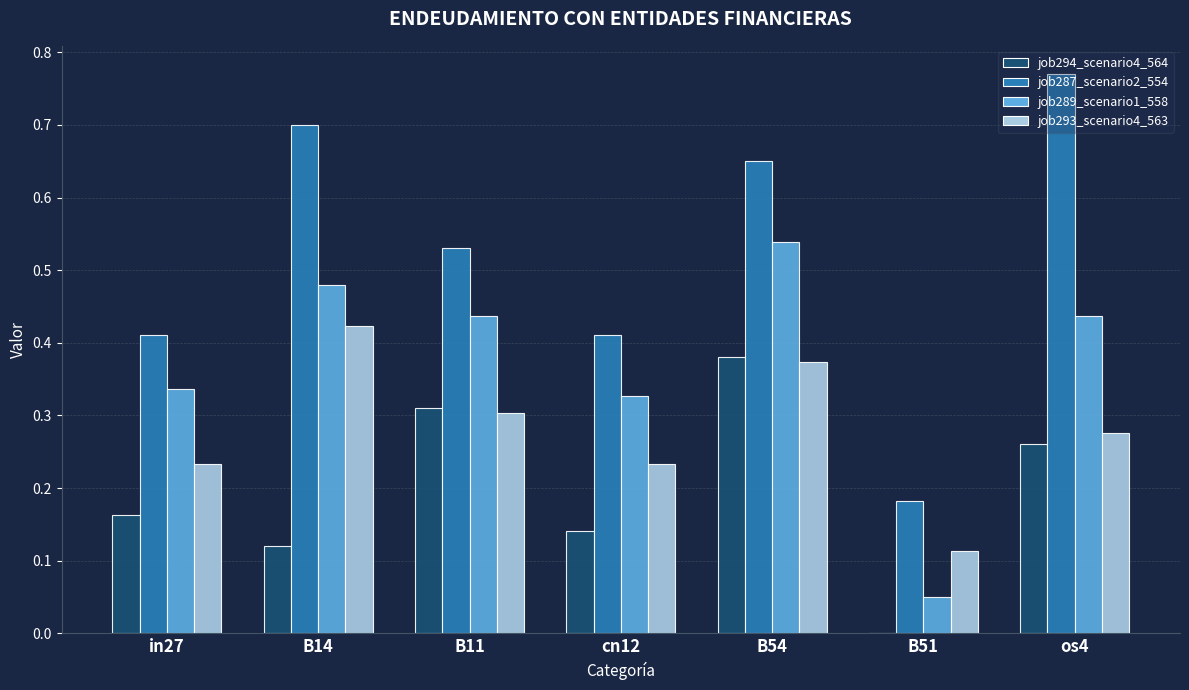

At which category is the sum across all series the highest?

B54